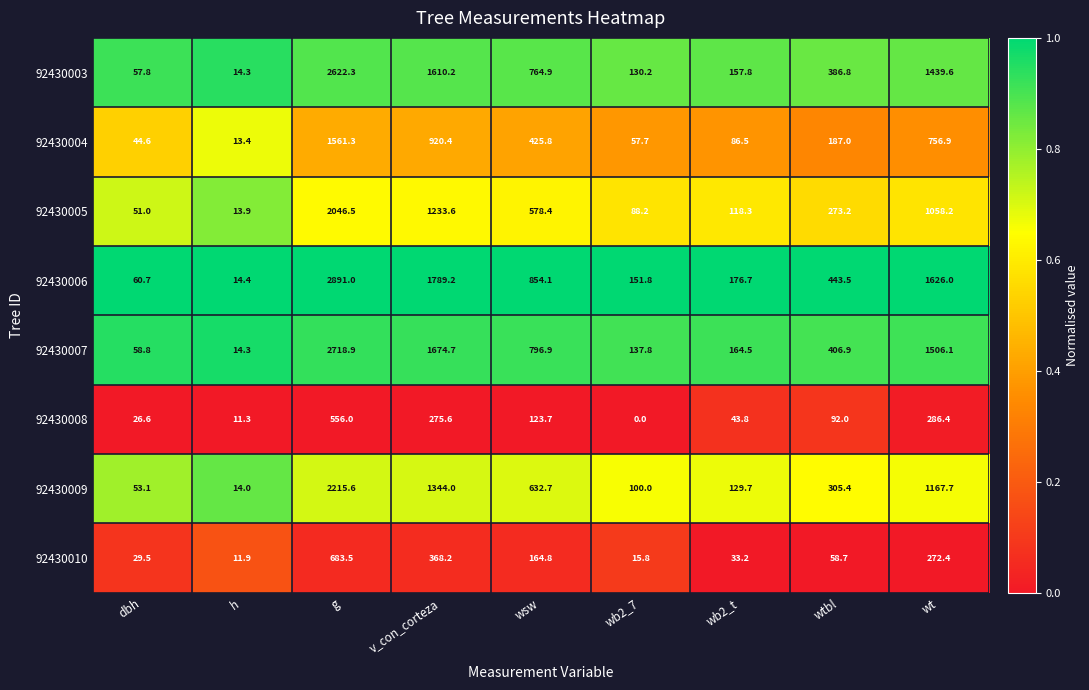

Which category has the highest value in the 92430009 series?

g